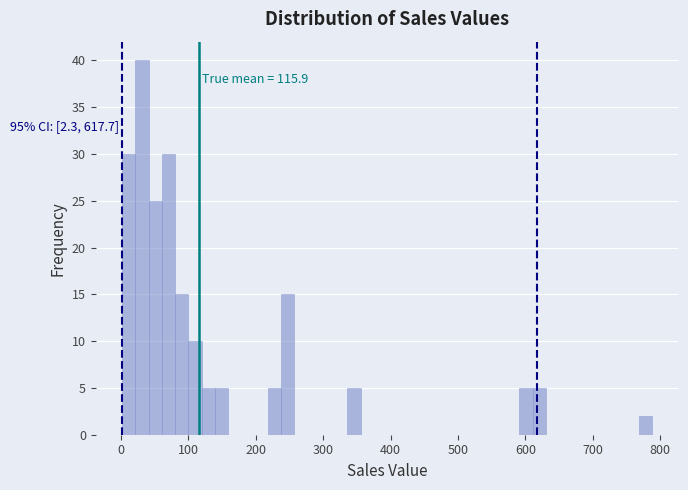

Read against the x-axis, roughly where is the centre of the tallest bar?

30